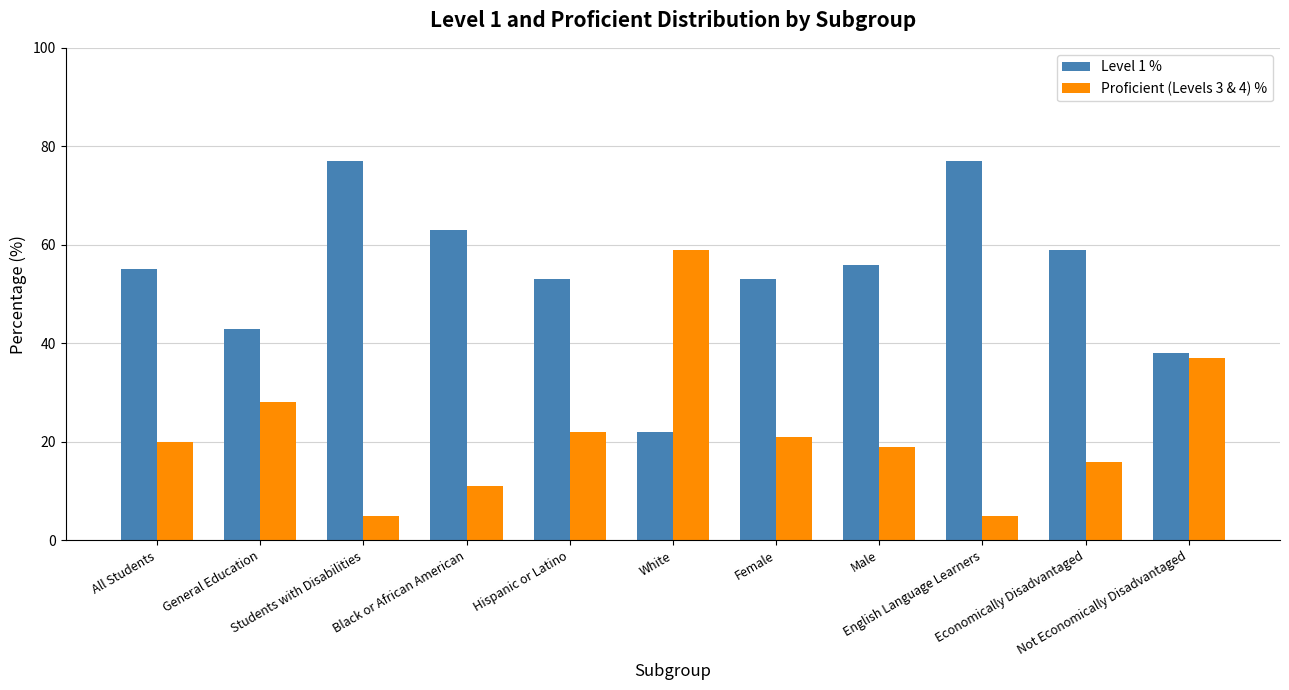

What is the maximum value for Proficient (Levels 3 & 4) %?

59